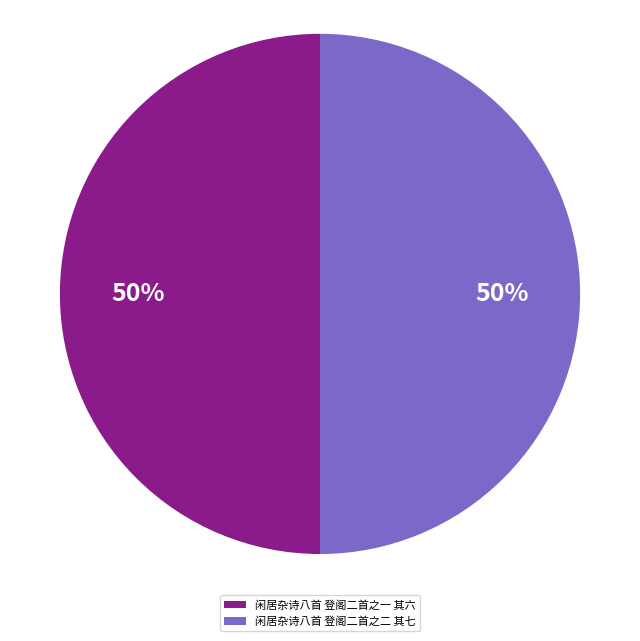

Do 闲居杂诗八首 登阁二首之一 其六 and 闲居杂诗八首 登阁二首之二 其七 together represent more than half of the pie?

Yes